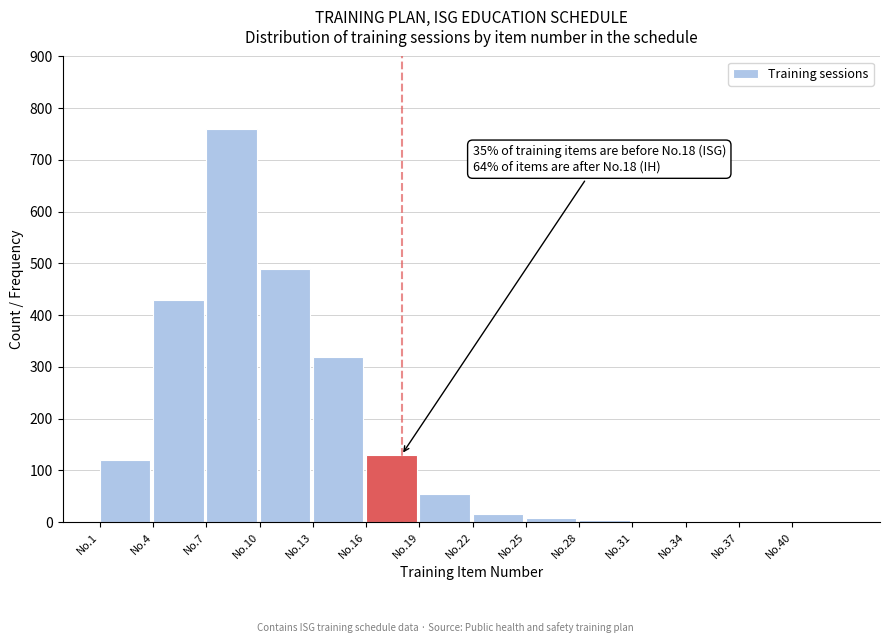

The chart shows a value of 15 at No.22. True or false?

True